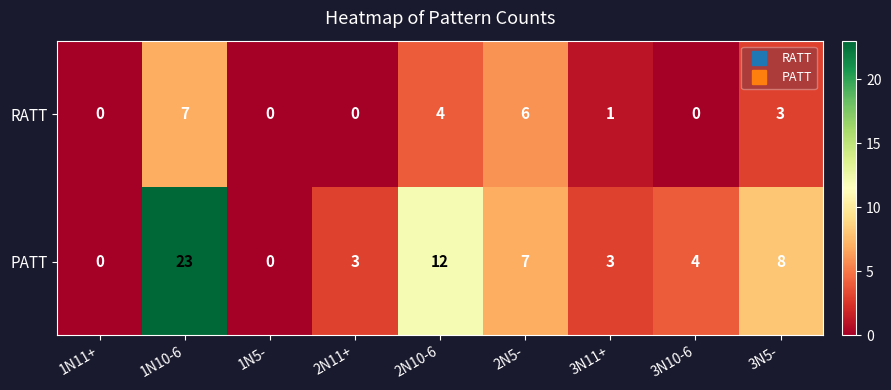

Where is PATT nearest to the value 11?

2N10-6